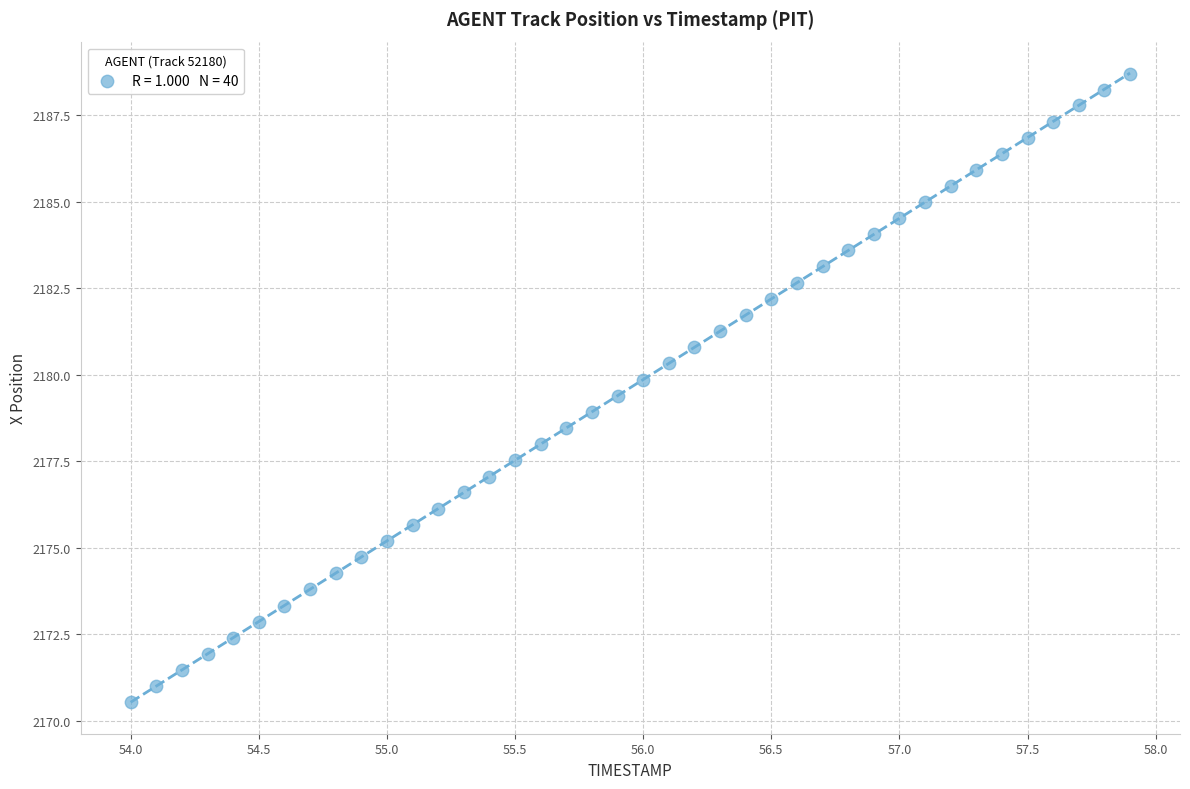

What is the range of Y values (max minus min)?

18.2